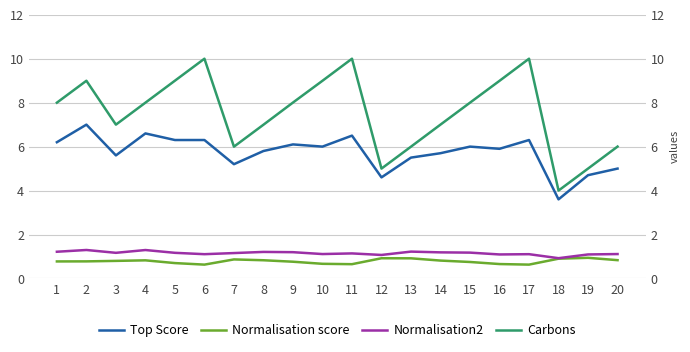

What is the average value of the Normalisation2 series?

1.2